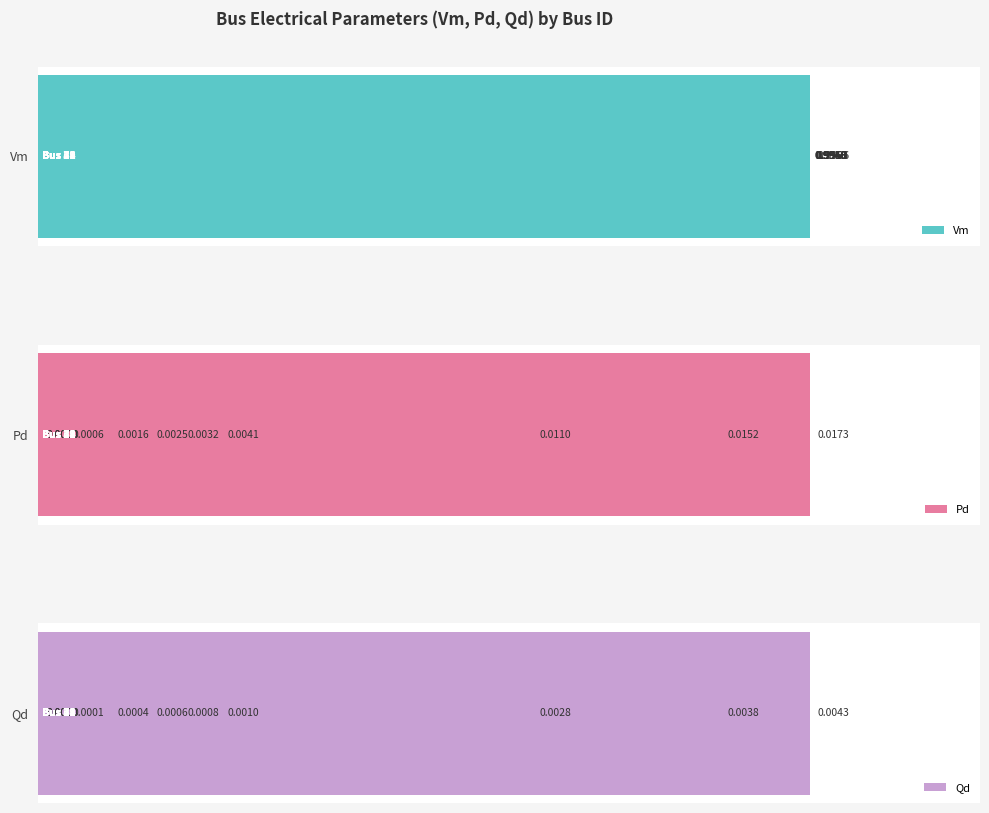

Reading left to right, what are all the values shown in this chart?

Vm: 1.0	1.0	1.0	1.0	1.0	1.0	1.0	1.0	1.0	1.0
Pd: 0.0	0.0	0.0	0.0	0.0	0.0	0.0	0.0	0.0	0.0
Qd: 0.0	0.0	0.0	0.0	0.0	0.0	0.0	0.0	0.0	0.0